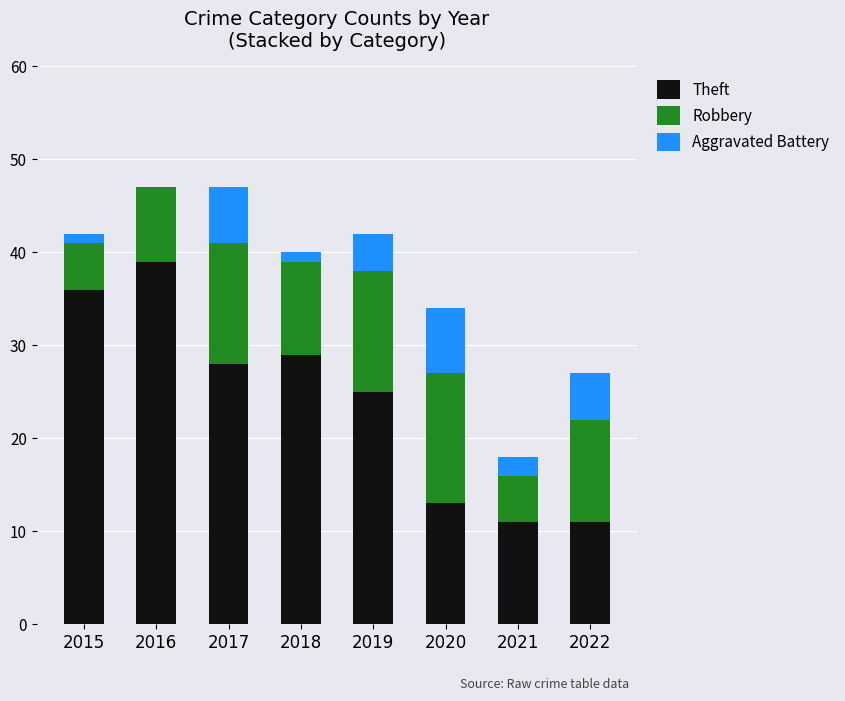

What is the total value across all series at 2016?

47